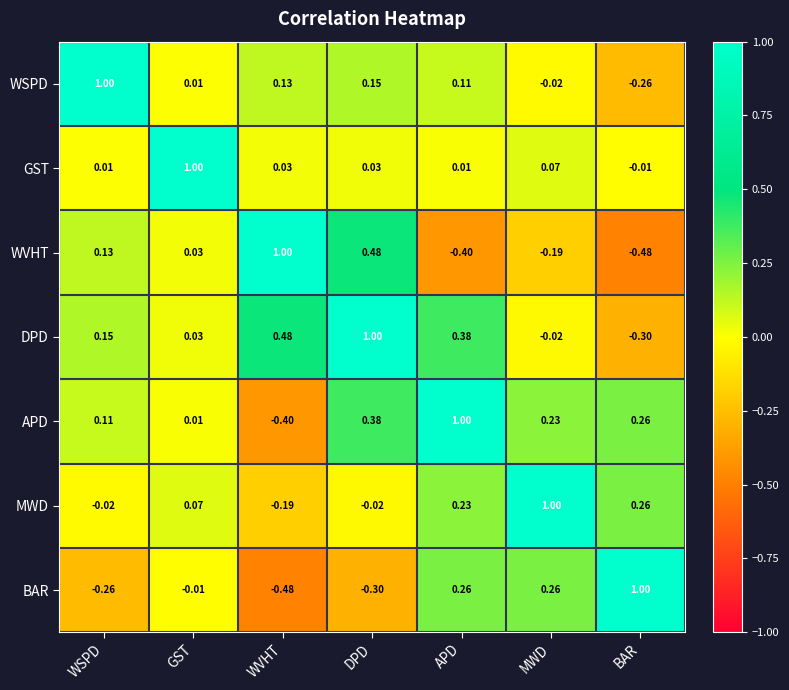

Which category has the lowest value in the WVHT series?

BAR